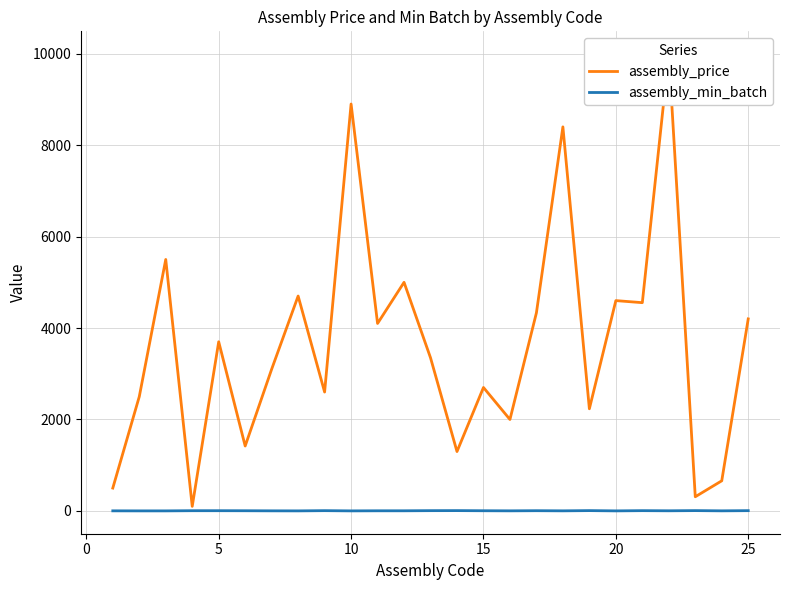

What is the maximum value shown in the chart?

9990